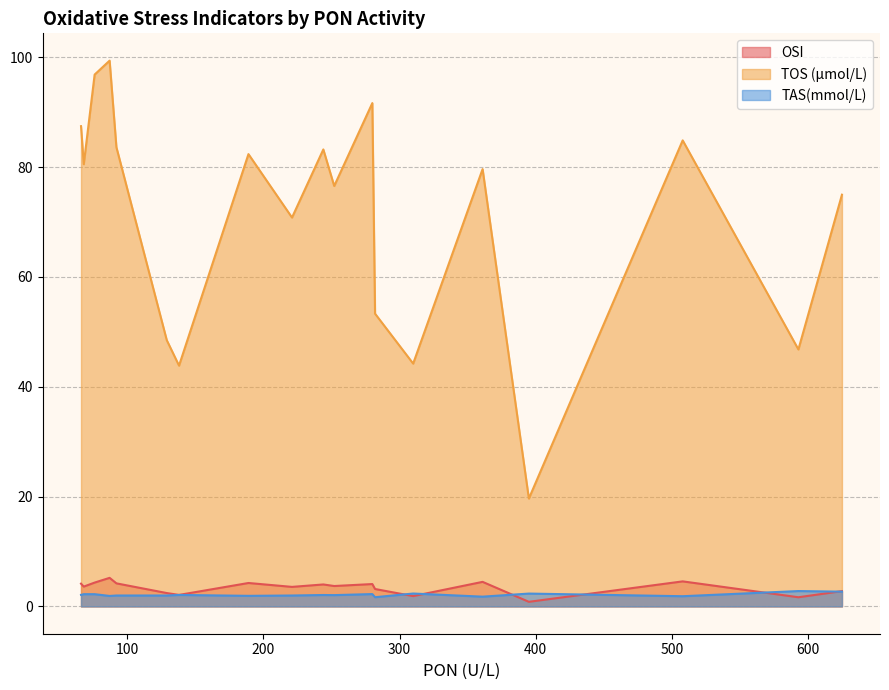

True or false: TOS (µmol/L) and OSI intersect in this chart.

False